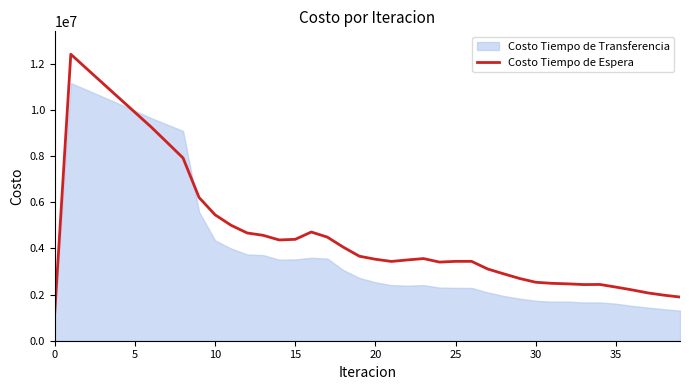

True or false: there are more than 1 points higher than both neighbors.

True